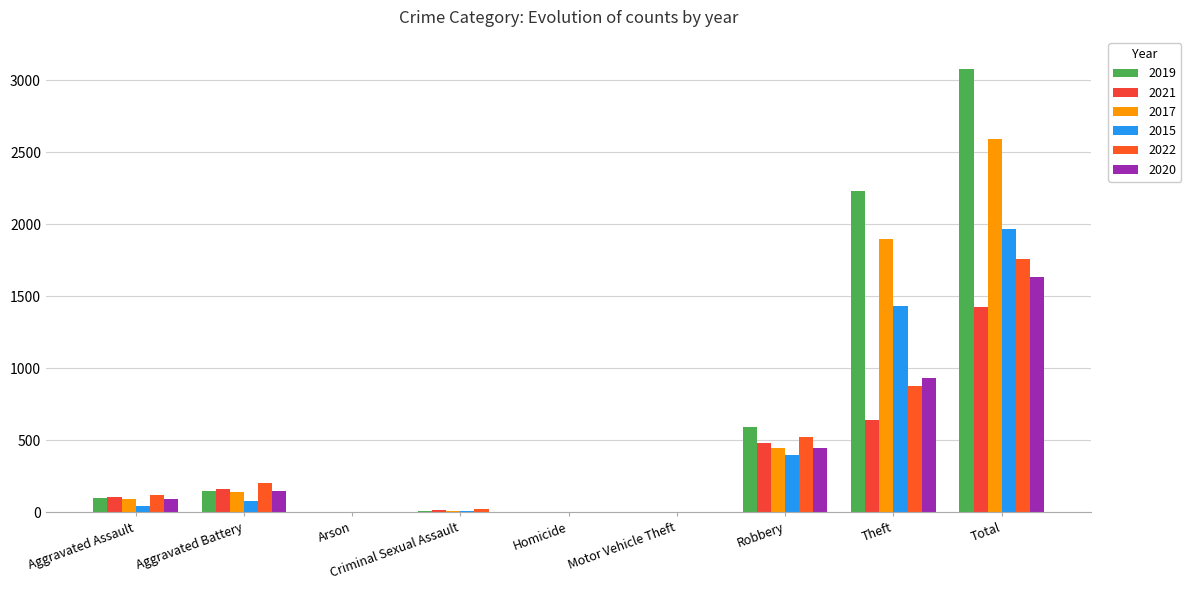

Which series has the widest spread of values?

2019